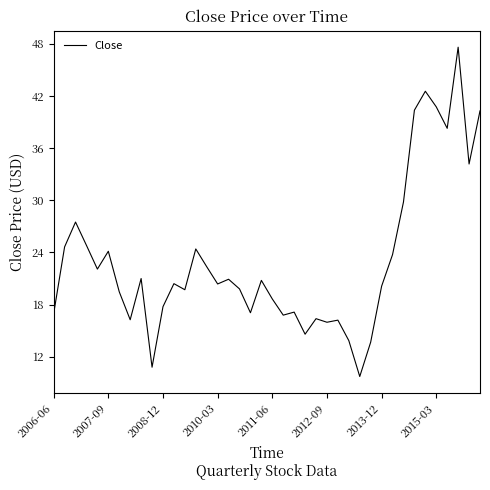

What is the smallest value displayed?

9.7